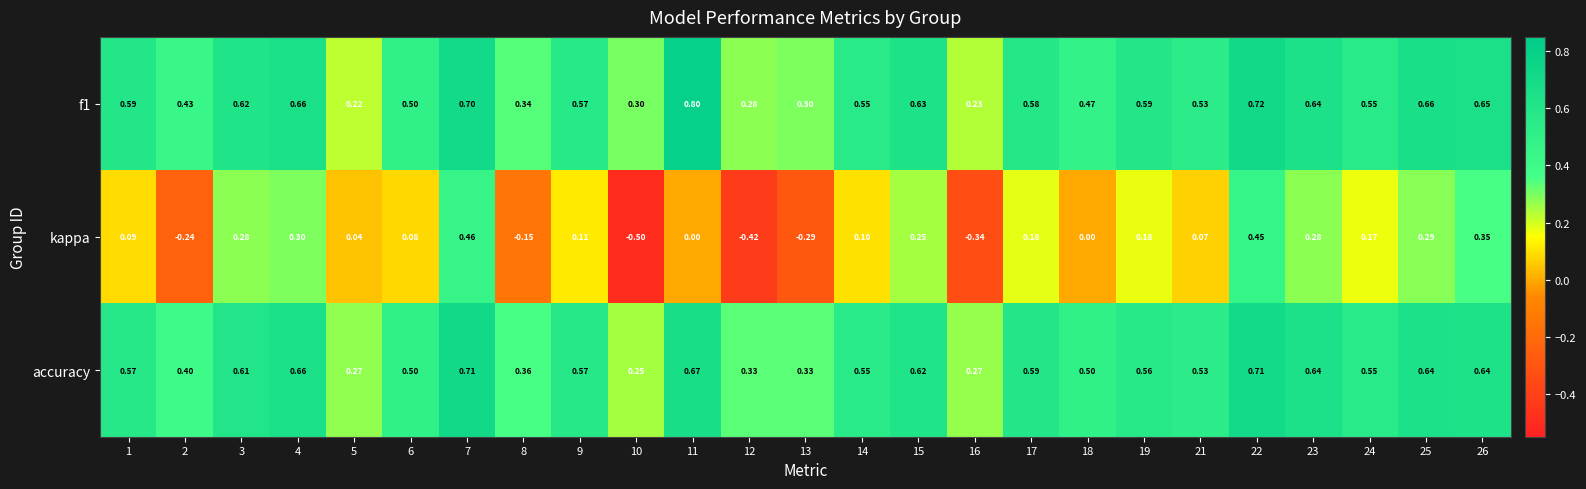

At which category is the sum across all series the highest?

22